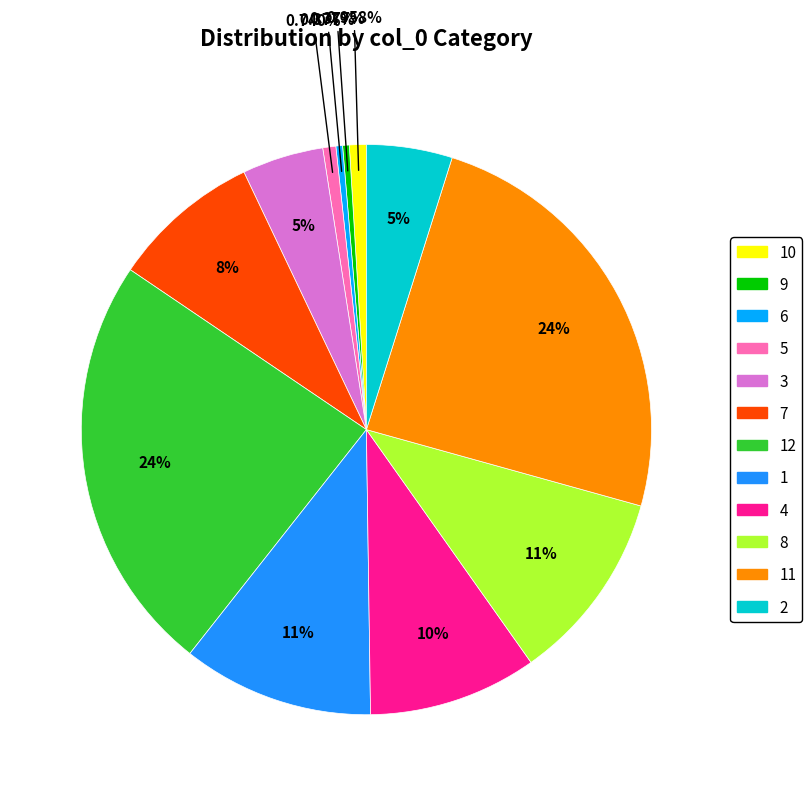

How many segments does this pie chart have?

12